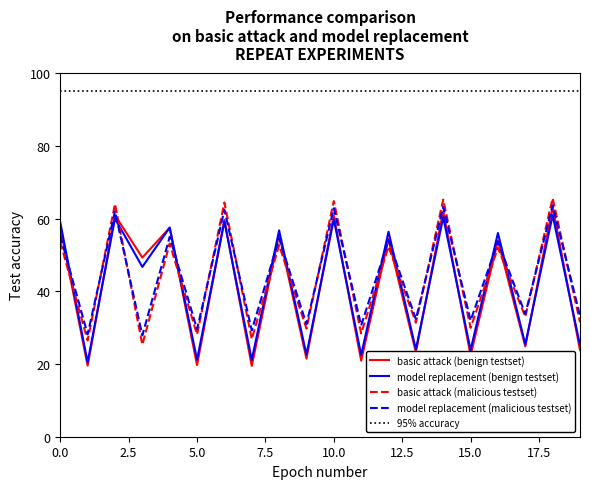

At which category is the sum across all series the highest?

18